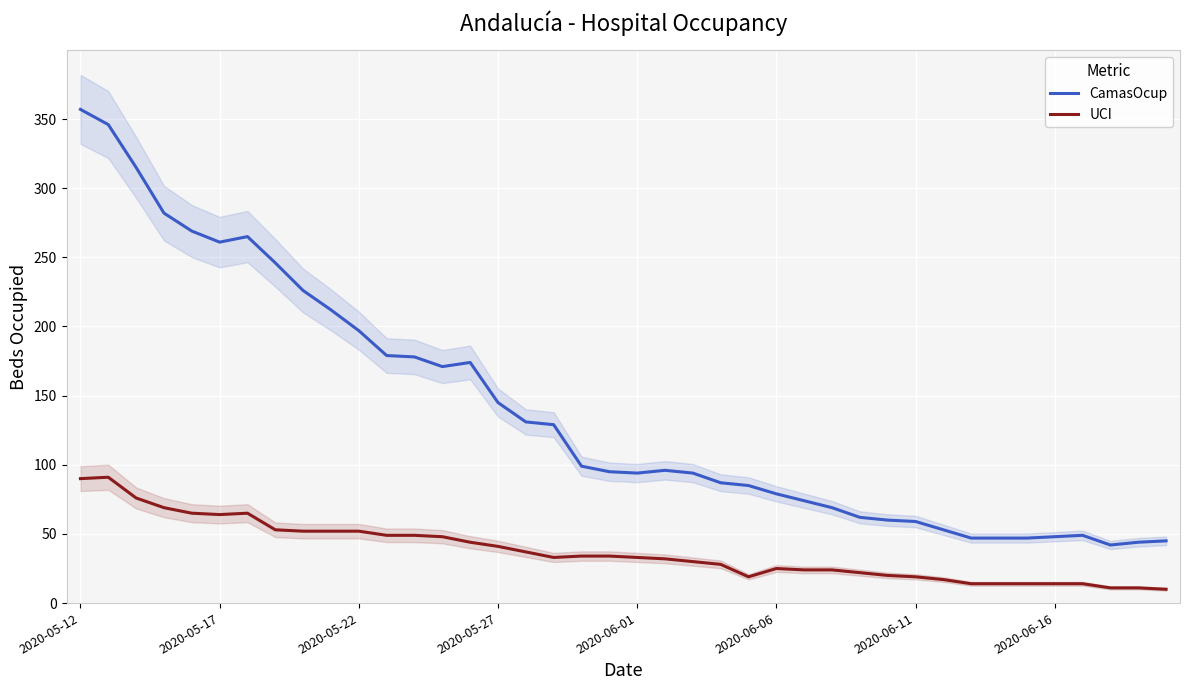

At which label does CamasOcup first exceed 96?

2020-05-12